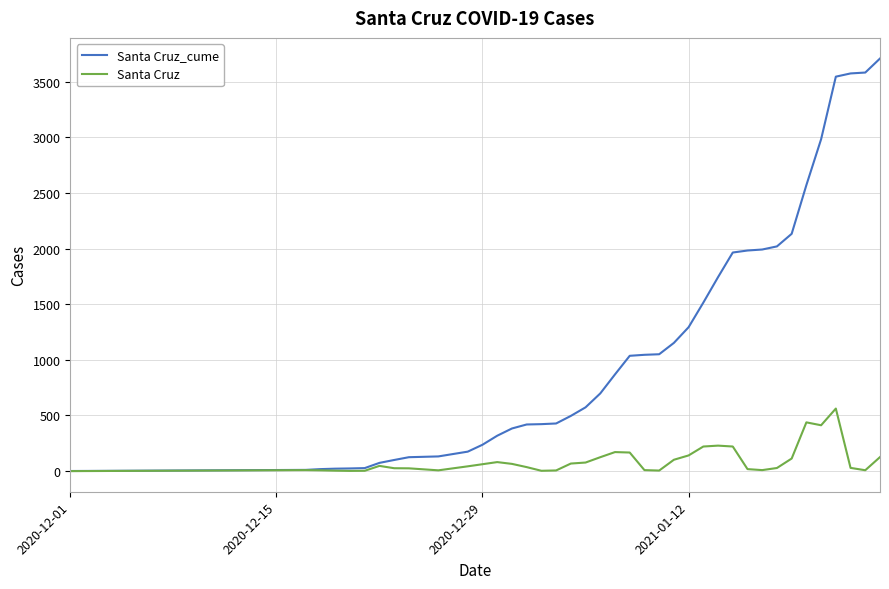

How many lines are shown in the chart?

2